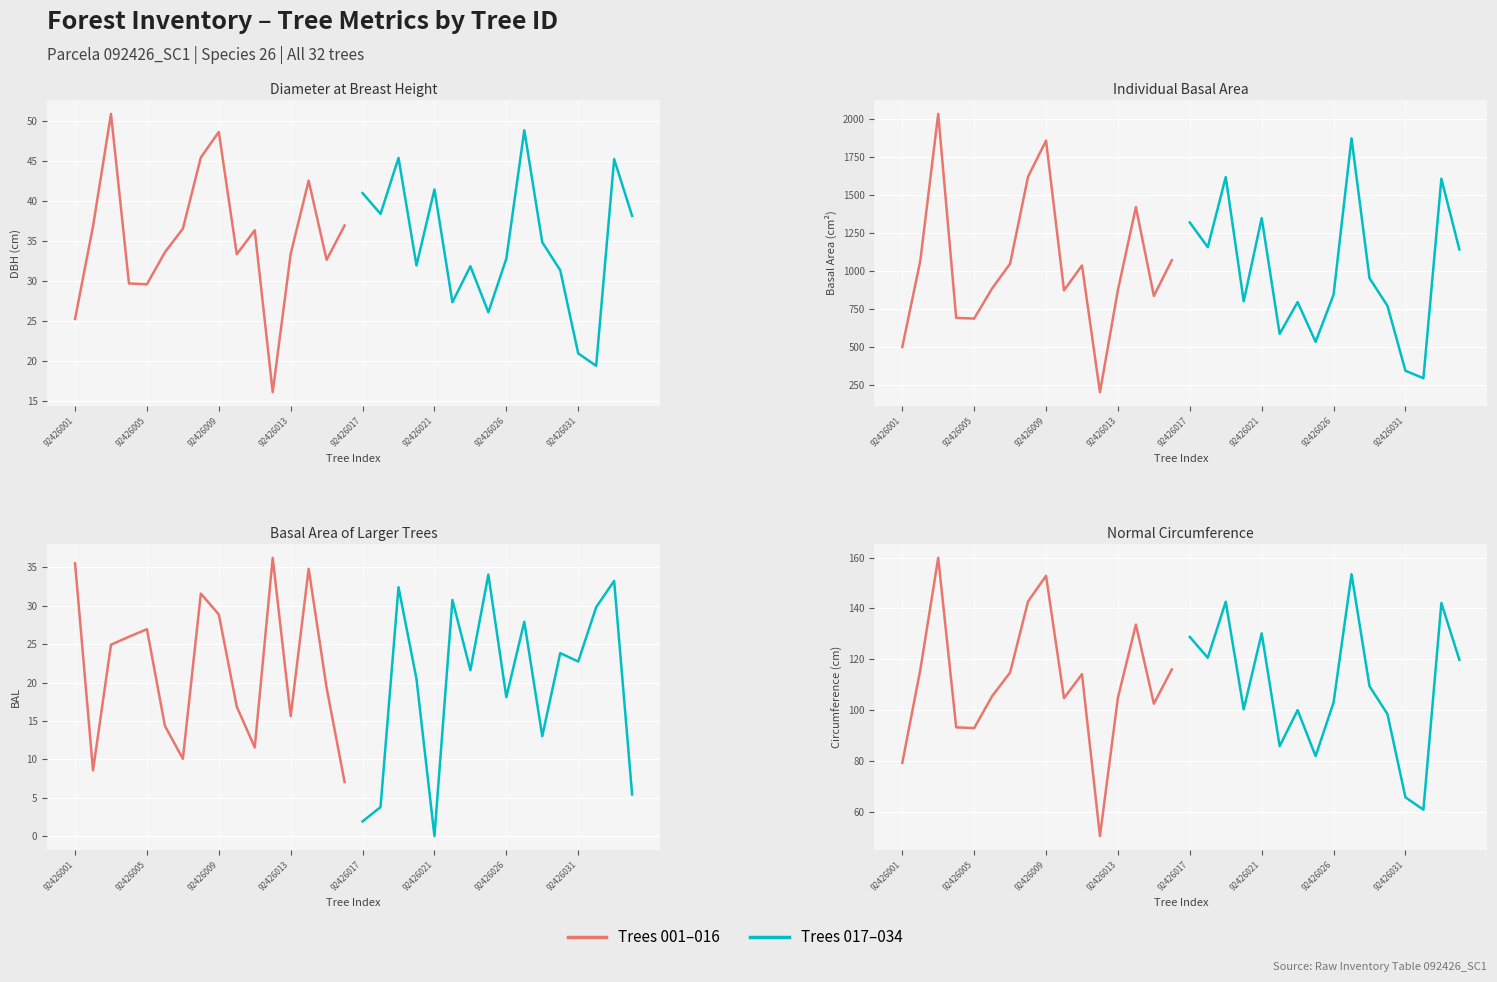

How many lines are shown in the chart?

2